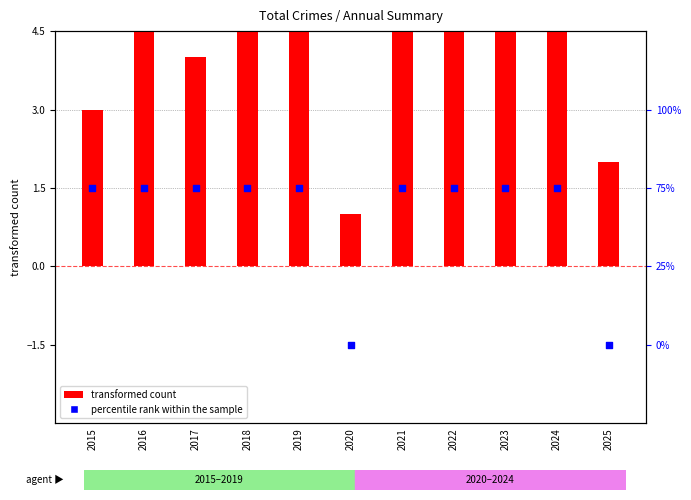

Which series has the largest Y range (max minus min)?

transformed count